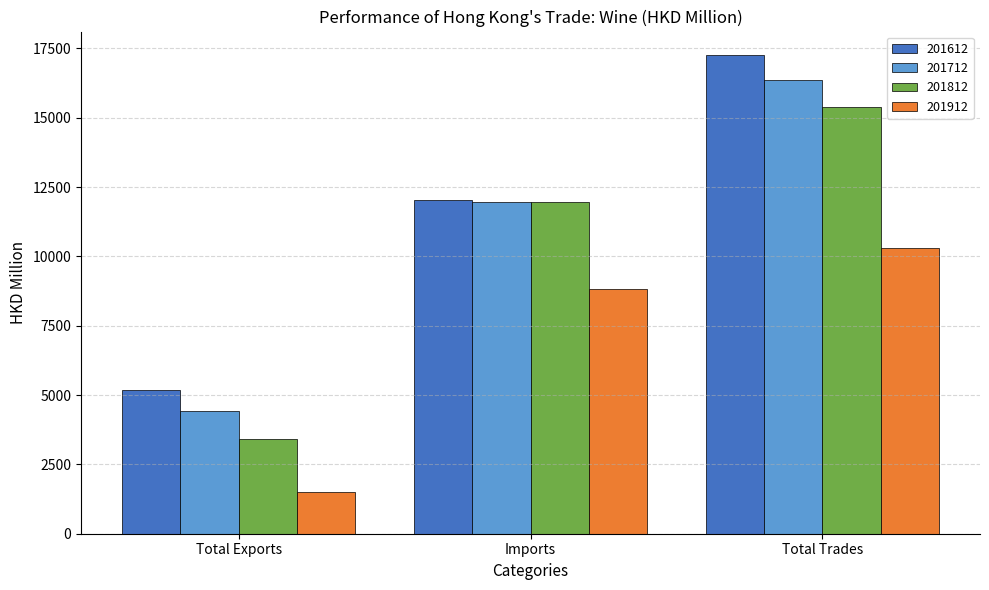

Reading left to right, extract all data points from this chart.

201612: 5198.3	12043.9	17242.2
201712: 4422.0	11950.8	16372.8
201812: 3425.5	11967.9	15393.4
201912: 1507.7	8806.1	10313.7